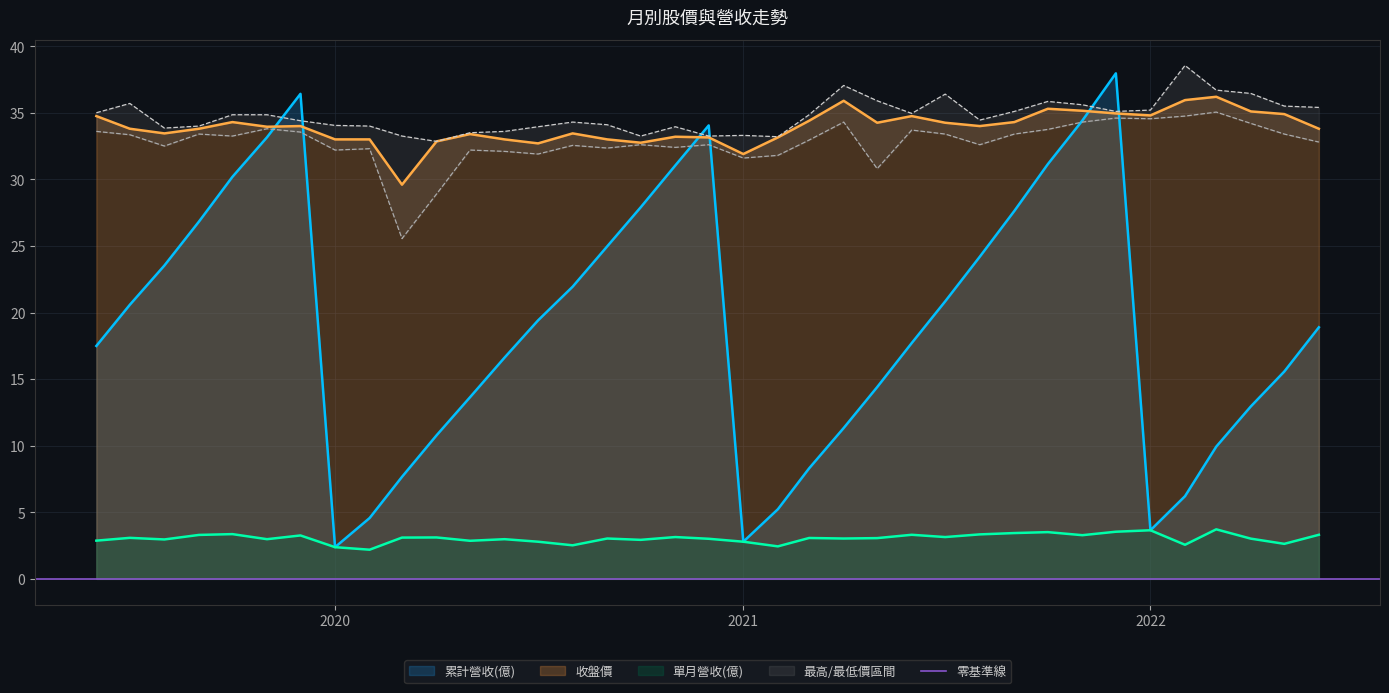

Which series has the largest range (max minus min)?

累計營收(億)